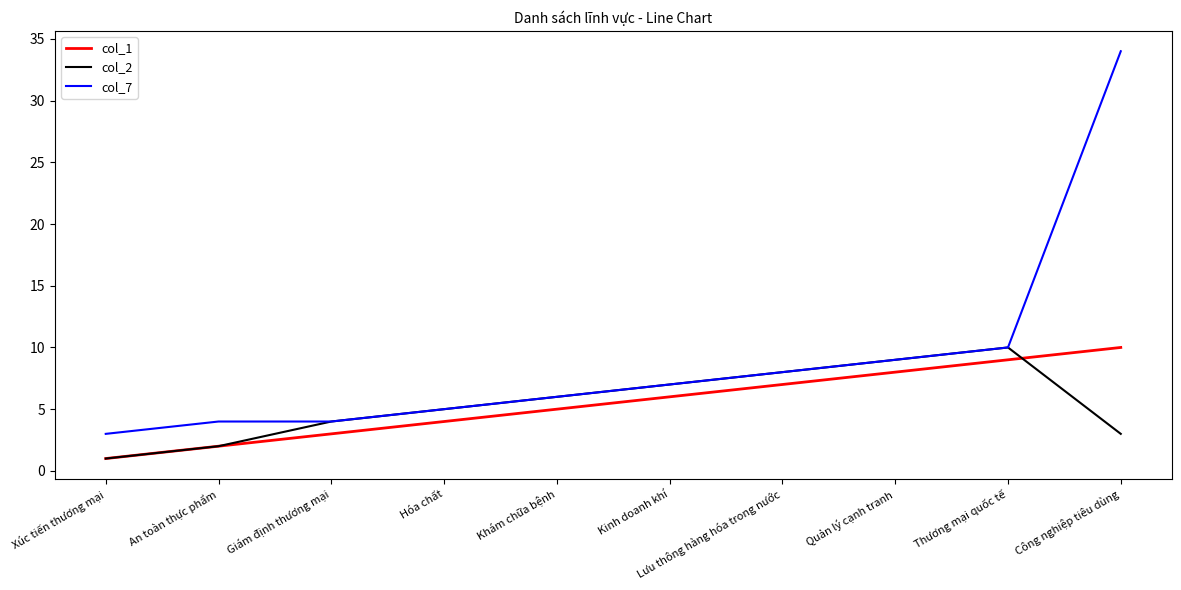

What position from the left is Giám định thương mại?

3